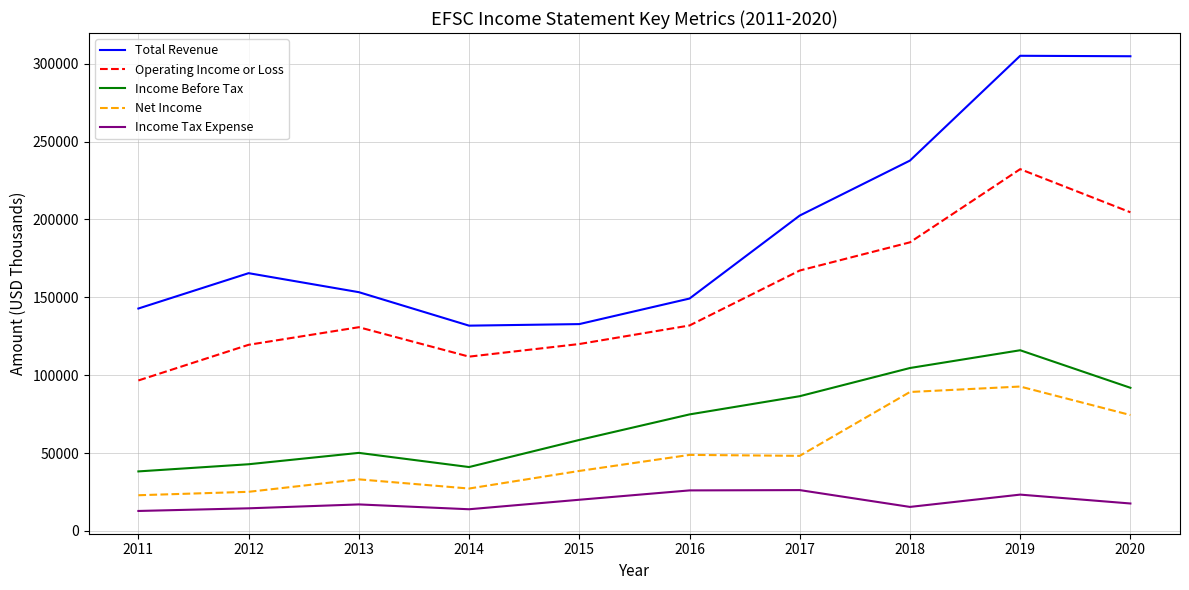

At which category is the sum across all series the highest?

2019